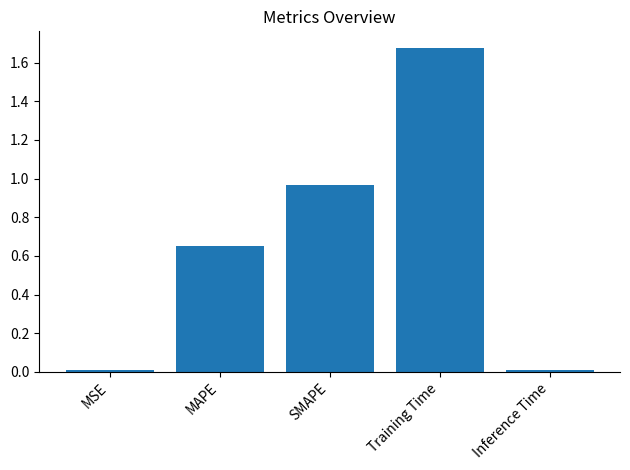

What position from the left is MSE?

1